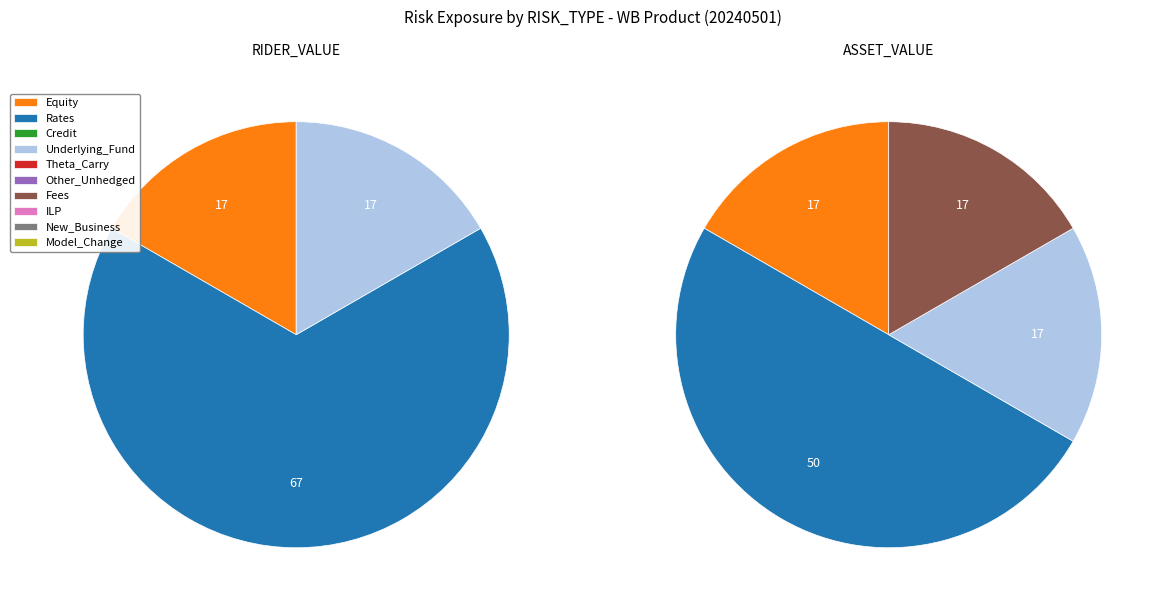

How much of the chart is everything except 3?

83.3%